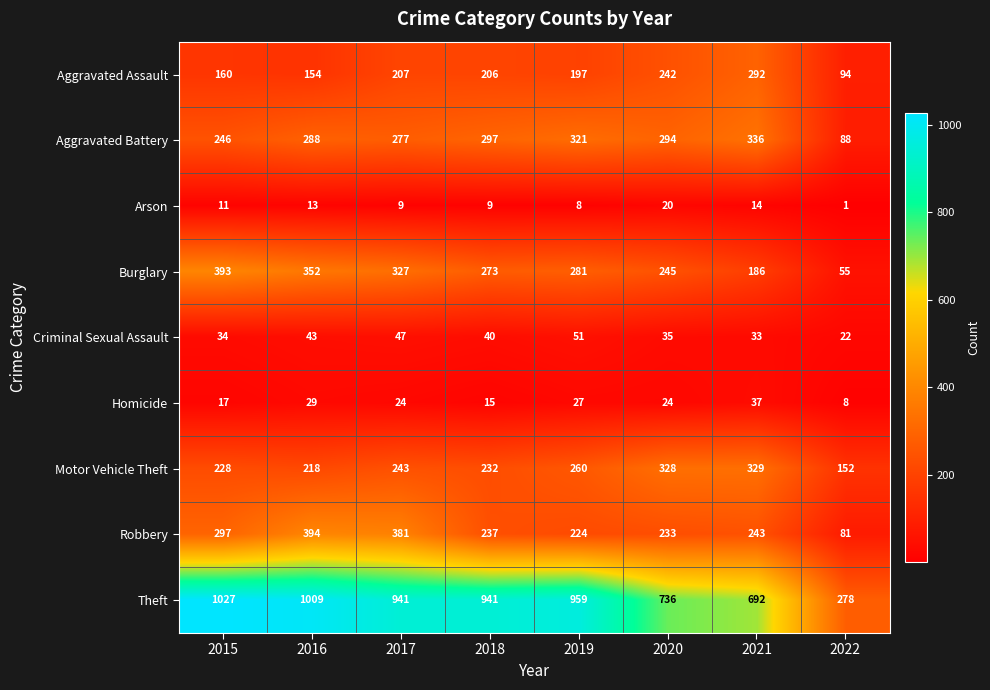

What is the sum of the Robbery values at 2019 and 2020?

457